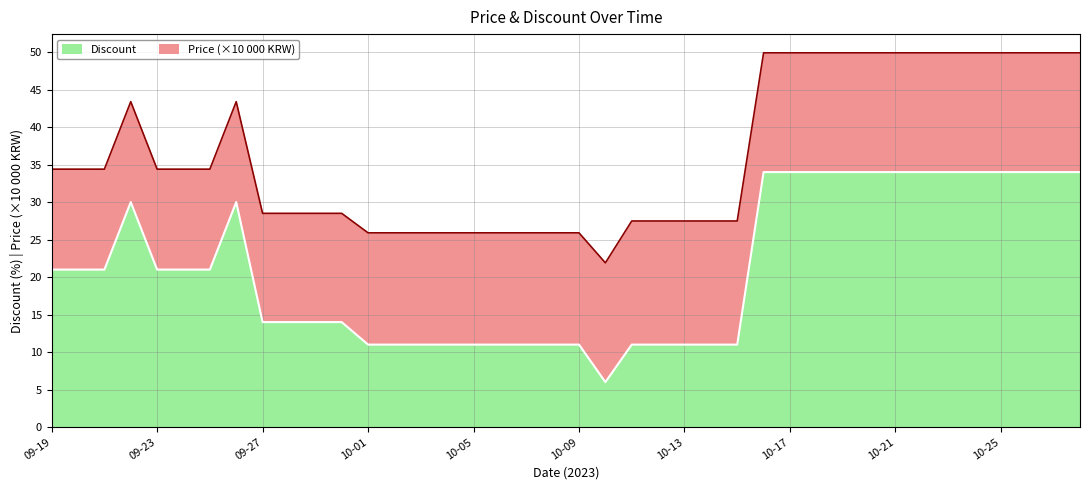

Count the values in the range 11 to 34.

39